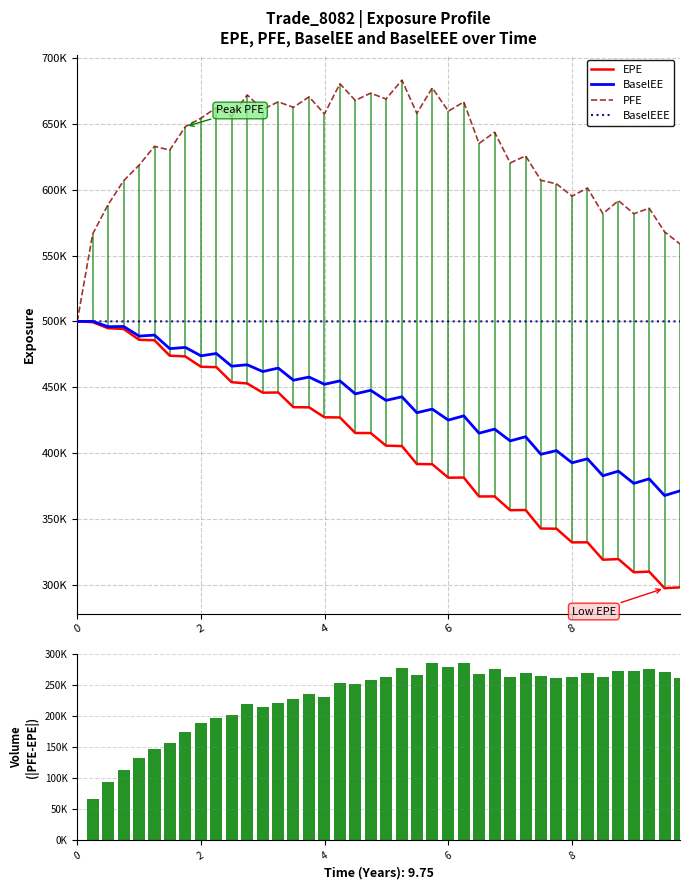

Count the number of categories in the chart.

40